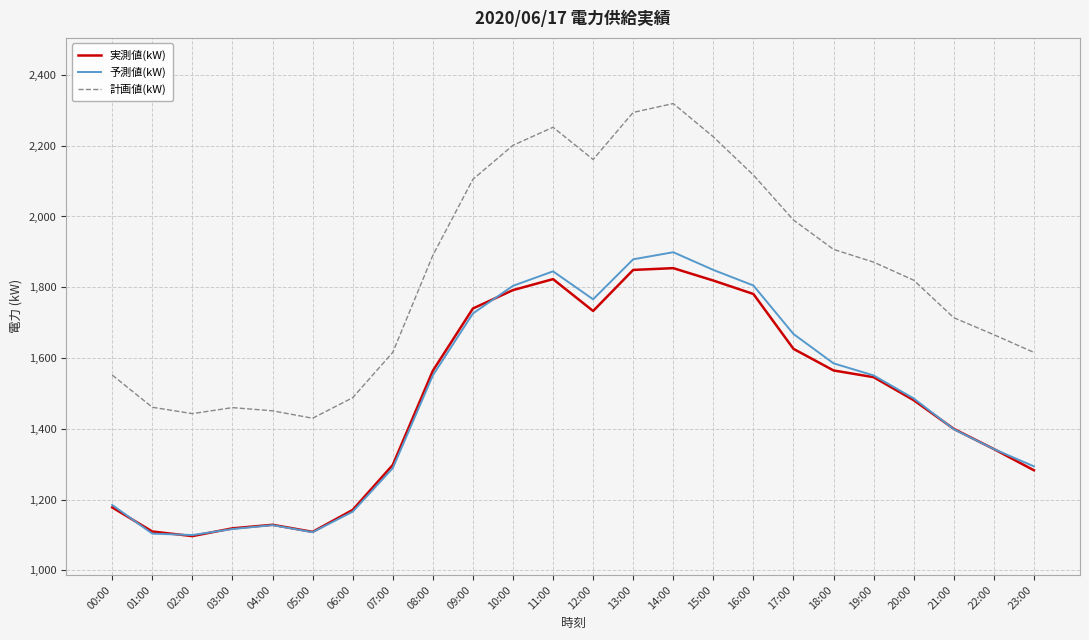

How many interior local valleys does the 実測値(kW) series have?

3